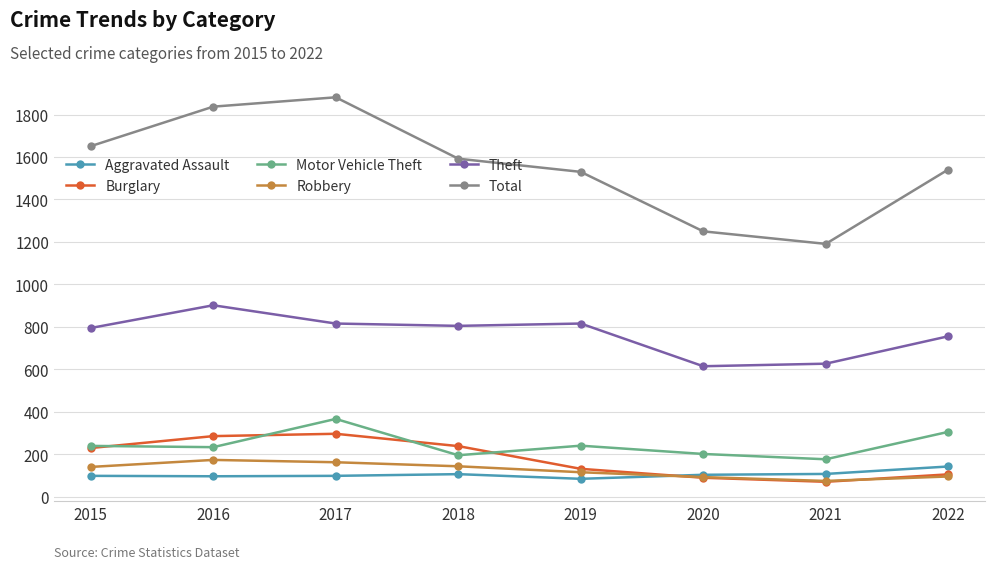

Which series has the largest total across all categories?

Total